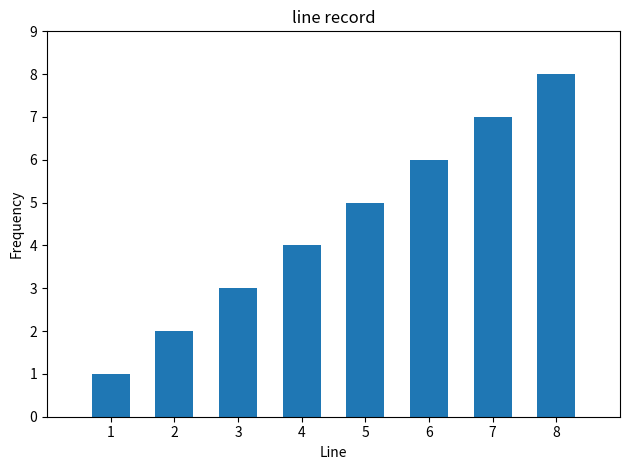

What is the greatest value displayed?

8